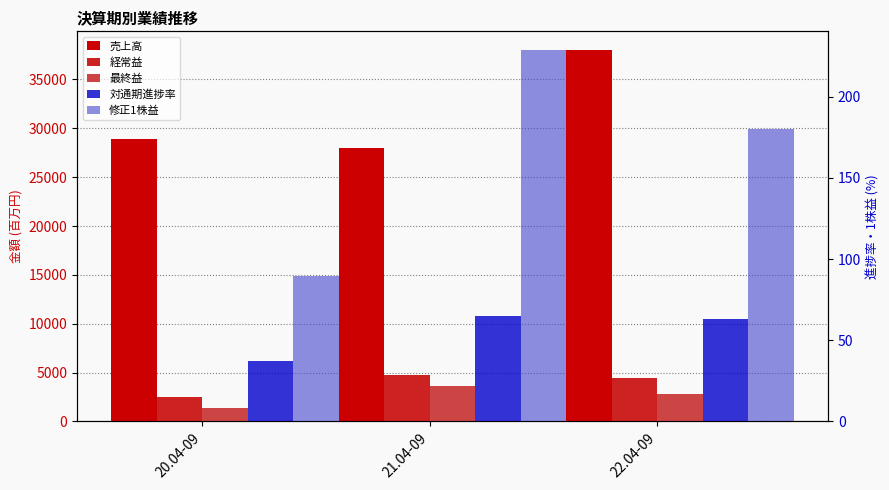

Are the bars horizontal?

No